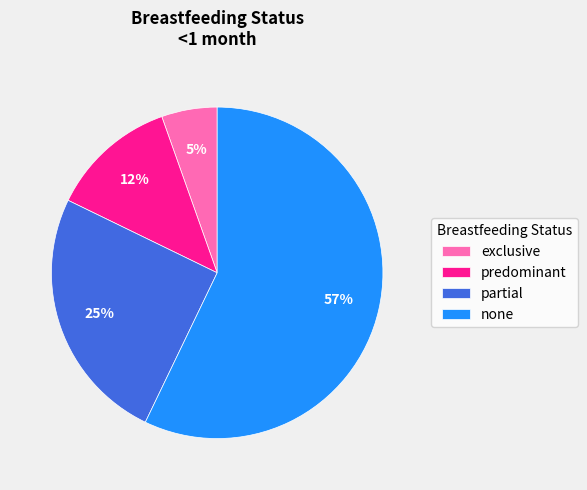

What is the majority slice?

none